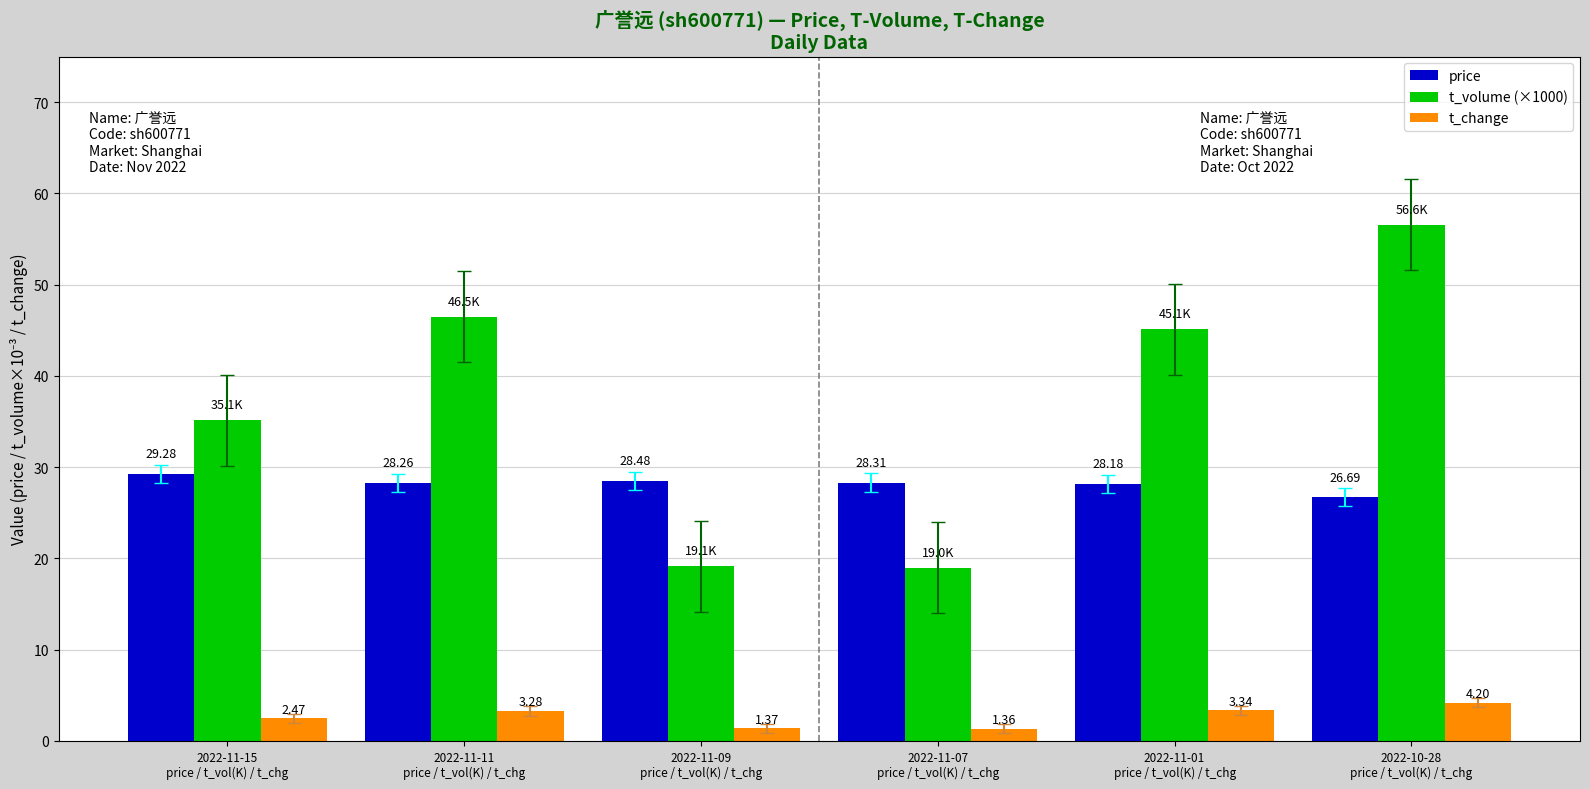

Rank the categories by price value from highest to lowest.

2022-11-15
price / t_vol(K) / t_chg, 2022-11-09
price / t_vol(K) / t_chg, 2022-11-07
price / t_vol(K) / t_chg, 2022-11-11
price / t_vol(K) / t_chg, 2022-11-01
price / t_vol(K) / t_chg, 2022-10-28
price / t_vol(K) / t_chg